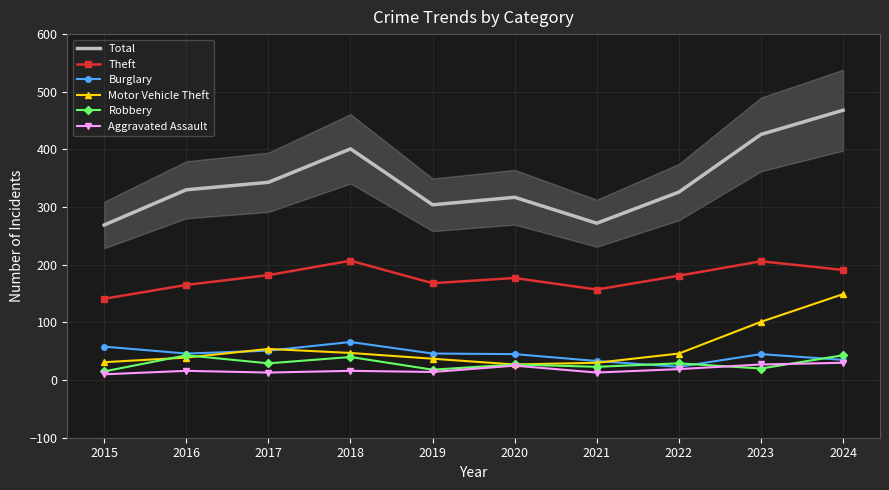

True or false: Total and Burglary cross at least once.

False